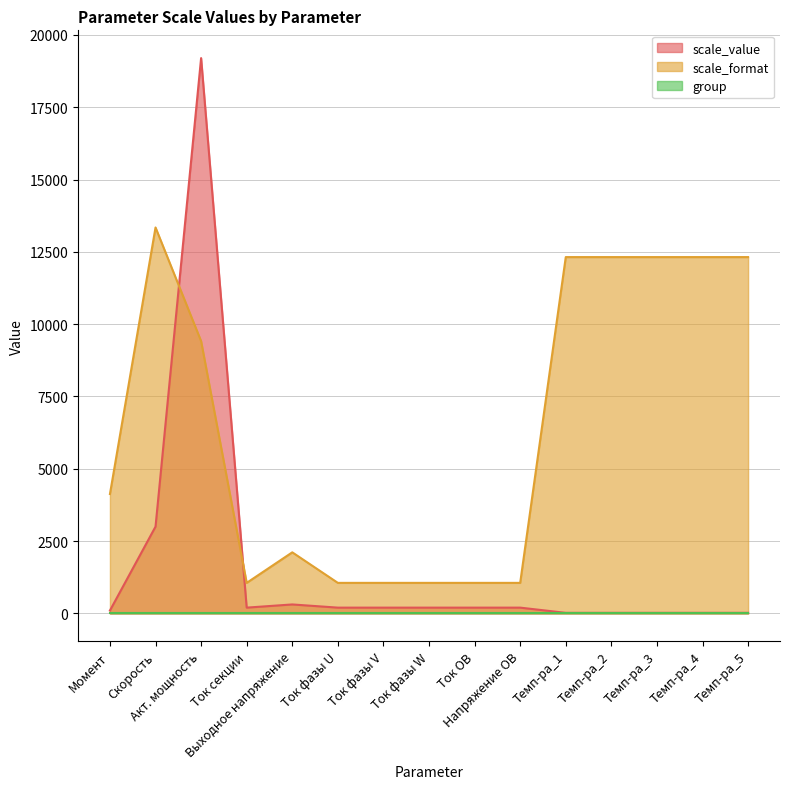

Which series ends up on top after the final intersection of scale_value and scale_format?

scale_format